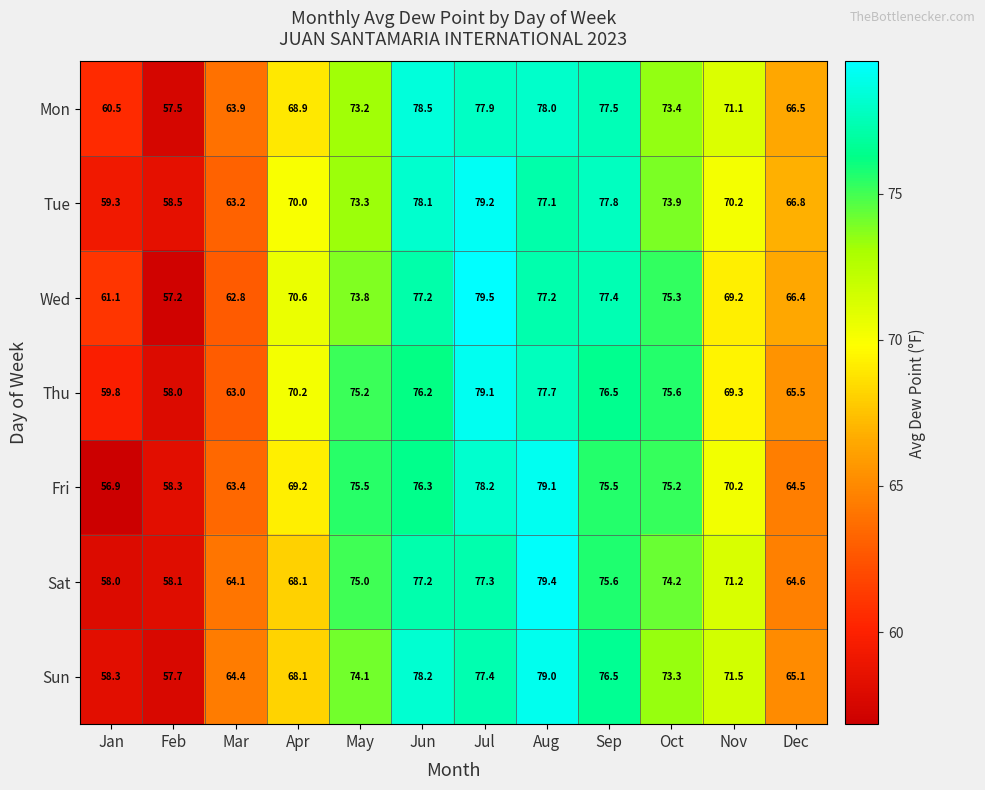

What is the approximate value of Sun at Jun?

78.2